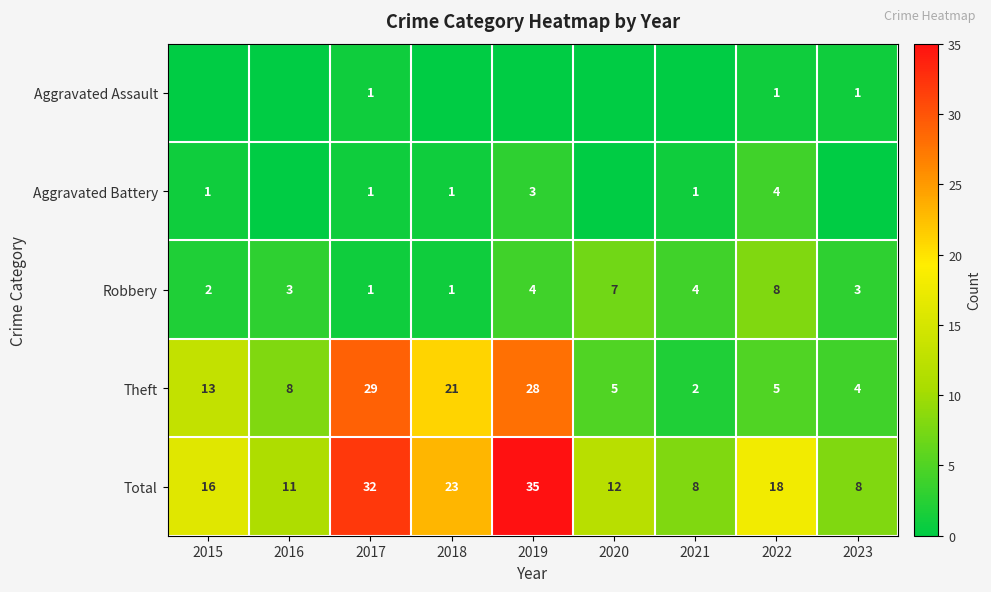

What is the highest value of the Total series?

35